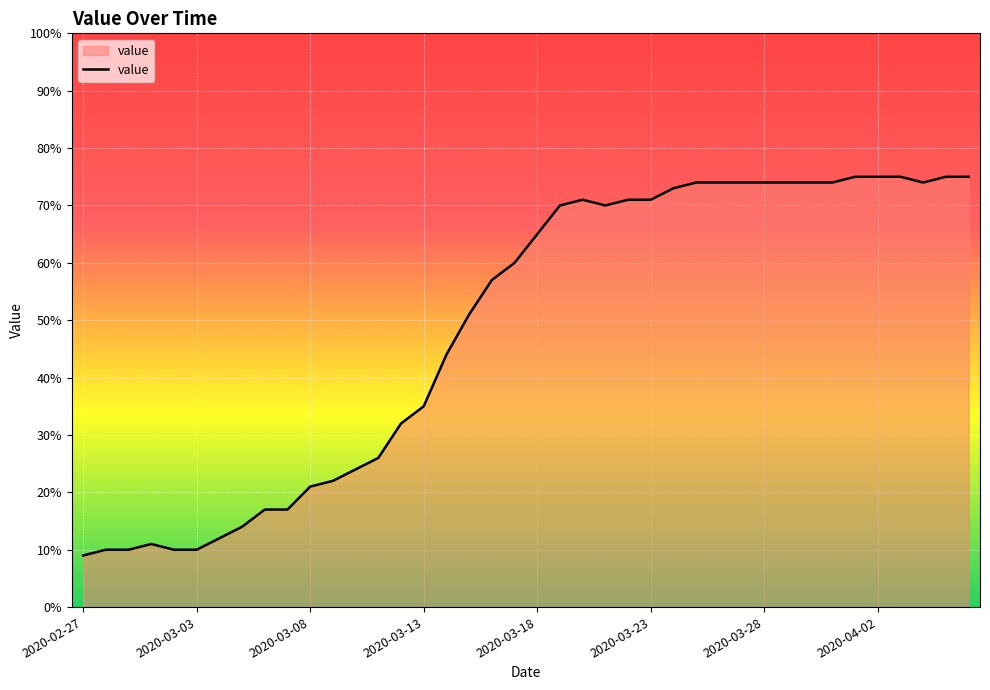

What is the greatest value displayed?

75